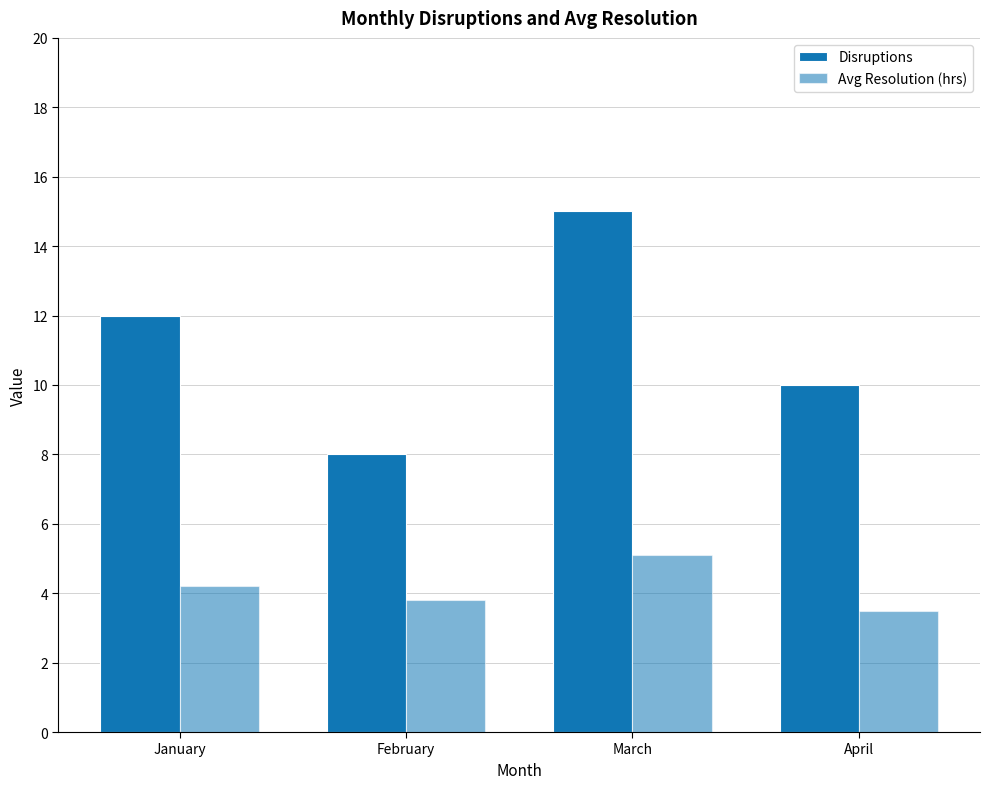

Is the value of Avg Resolution (hrs) at April greater than the value of Disruptions at January?

No